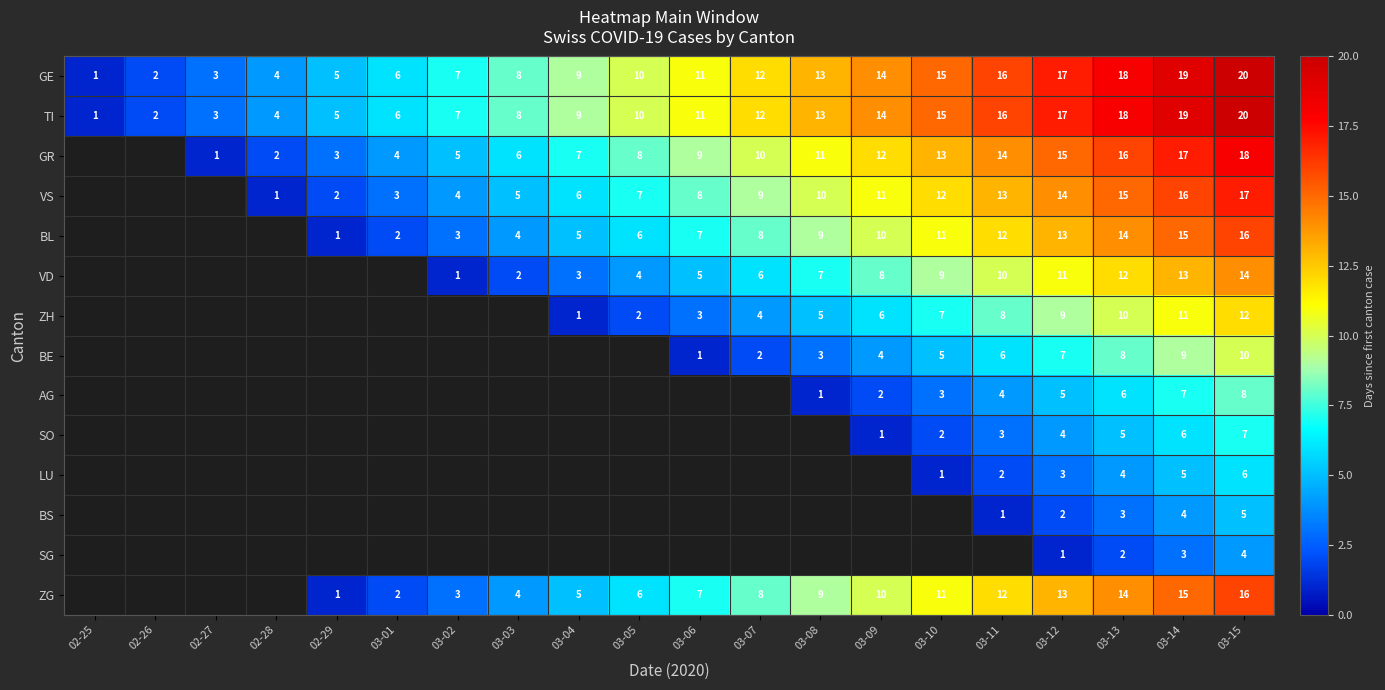

At which label is TI closest to 10?

03-05